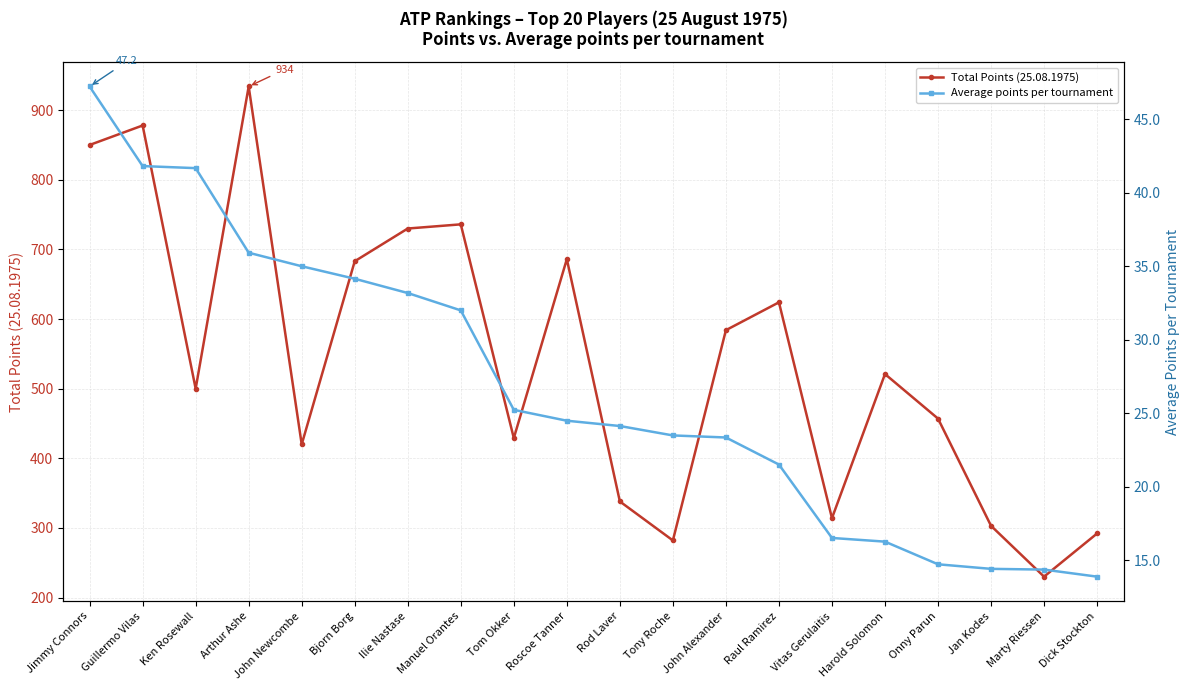

What are all the series names shown in the legend?

Total Points (25.08.1975), Average points per tournament